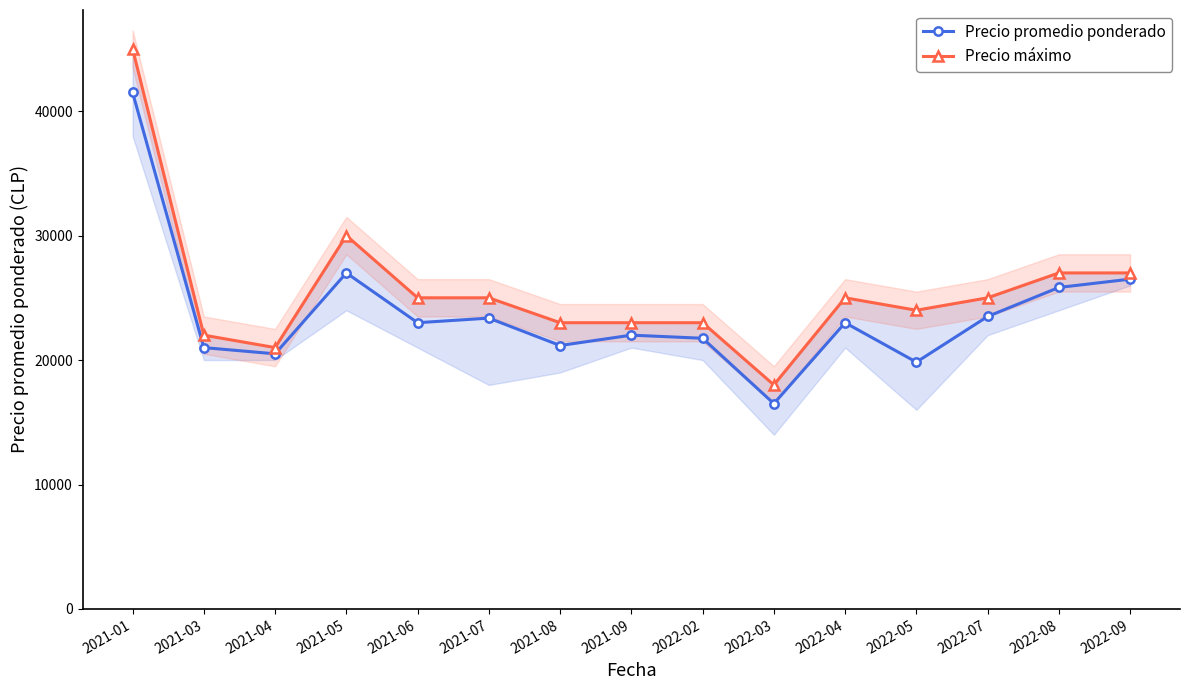

Which category has the lowest value in the Precio máximo series?

2022-03